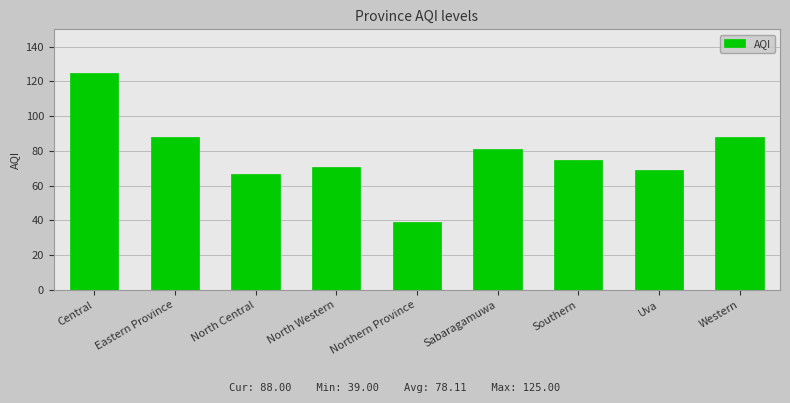

What is the minimum value shown in the chart?

39